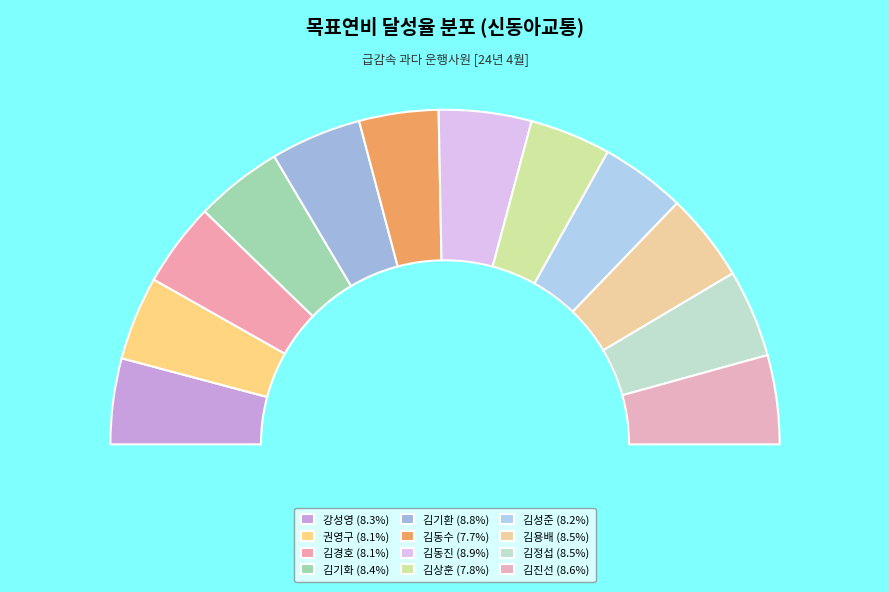

The 권영구 slice represents 1% of the pie. True or false?

False